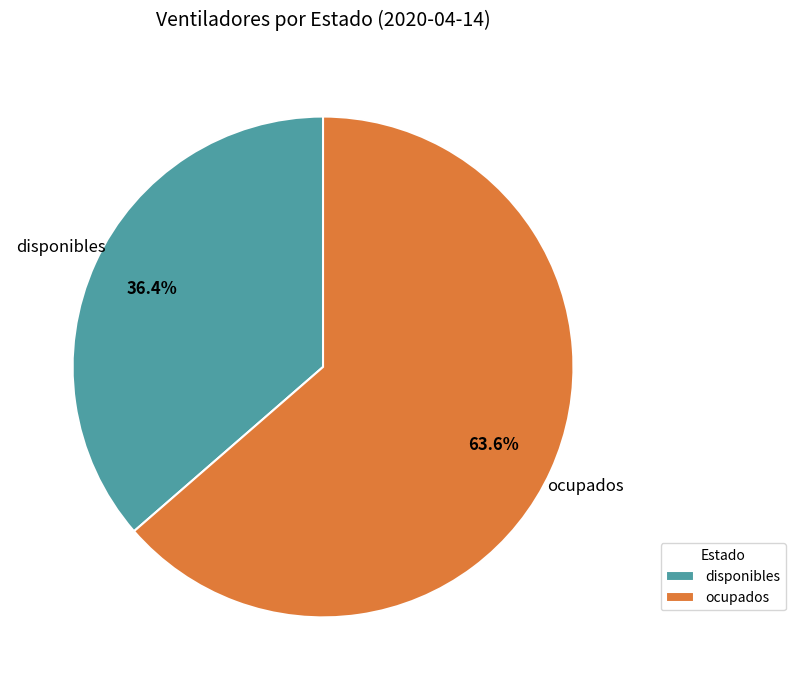

What percentage do ocupados and disponibles together represent?

100.0%